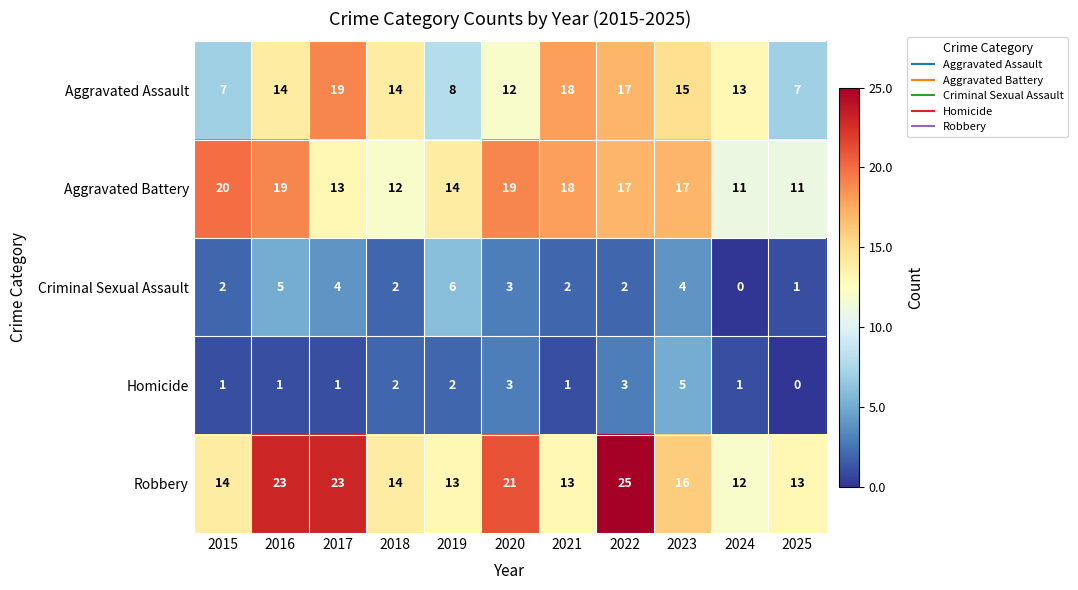

At which label is Robbery closest to 18?

2023